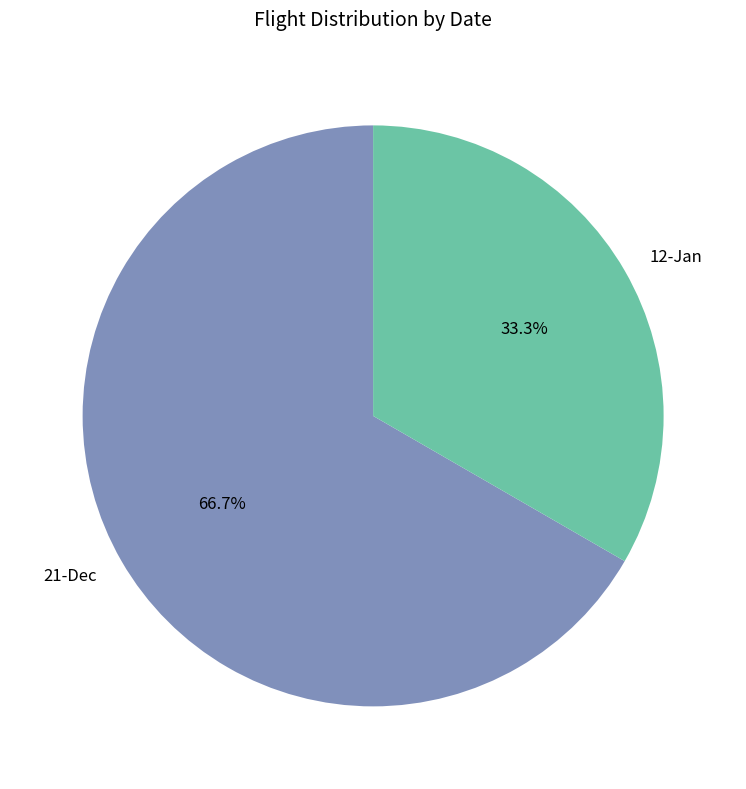

To the nearest percent, what portion does 12-Jan represent?

33%